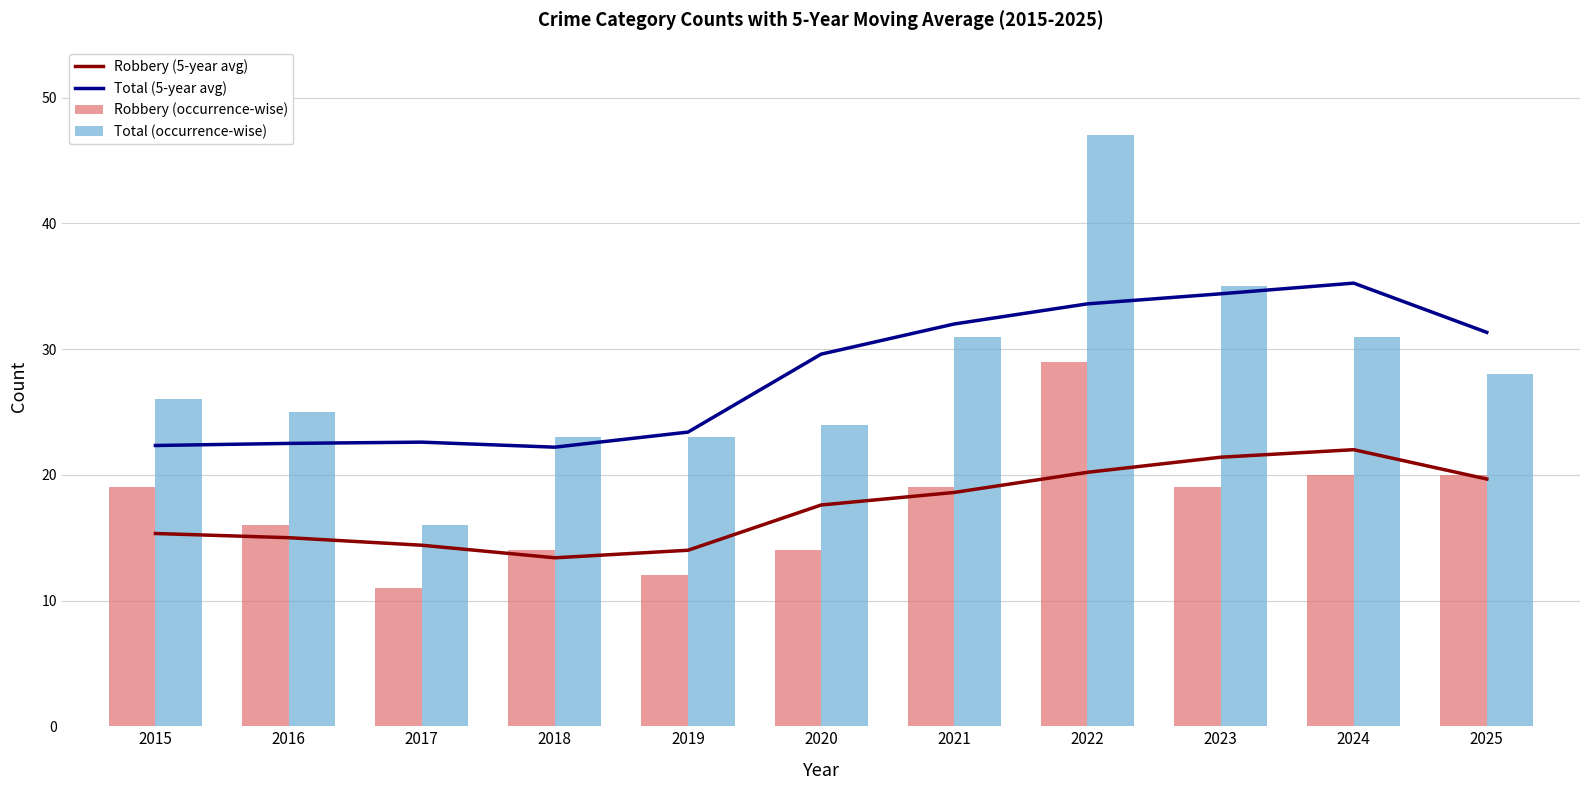

True or false: Total (5-year avg) has a value of 22.3 at 2015.

True